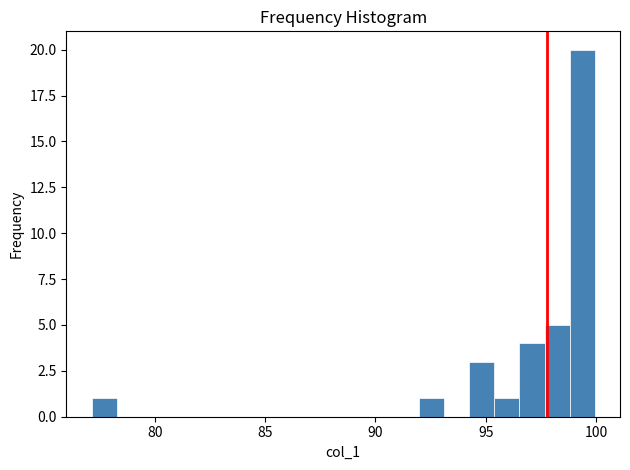

Around what value on the x-axis is the tallest bar? Give the approximate position of its centre, as read against the axis.

99.5